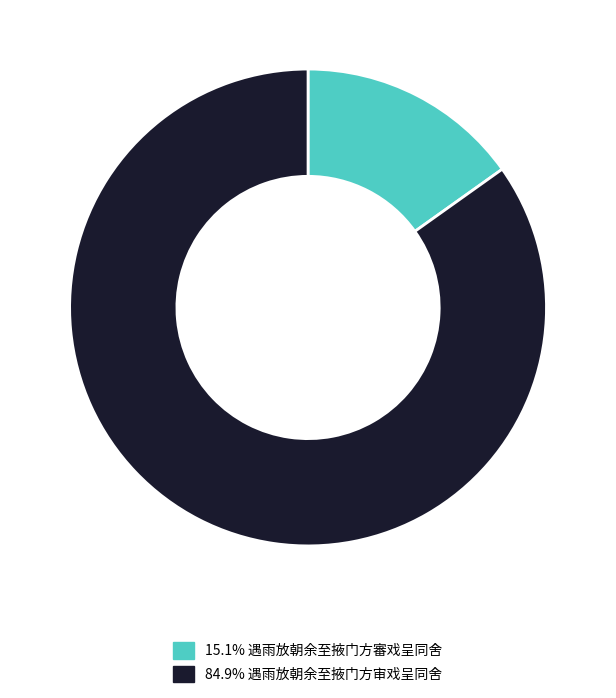

Is there a majority slice in this chart?

Yes